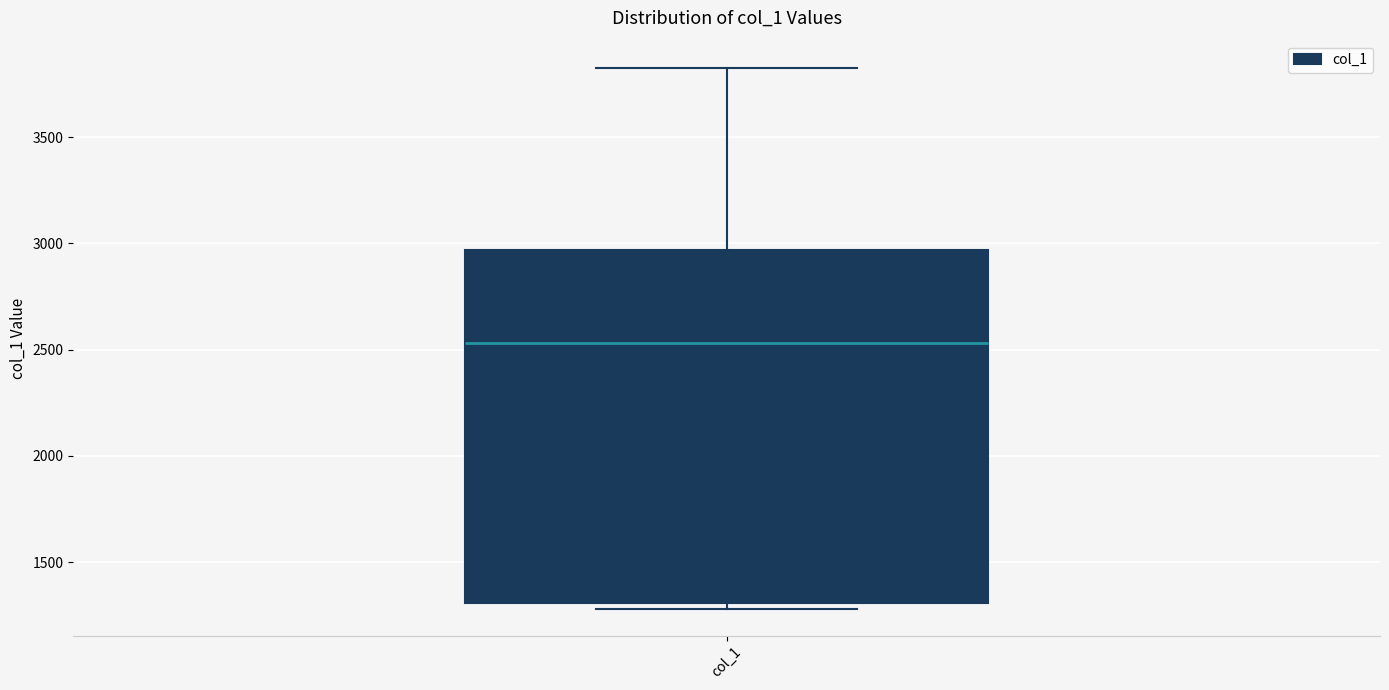

Read this box plot against the y-axis: the position of the median line, the range covered by the box, and the ends of both whiskers. The values are not printed on the chart, so give them approximately, as read against the axis.

median 2550, box 1300 to 2950, whiskers 1300 (just below the box's lower edge) to 3850